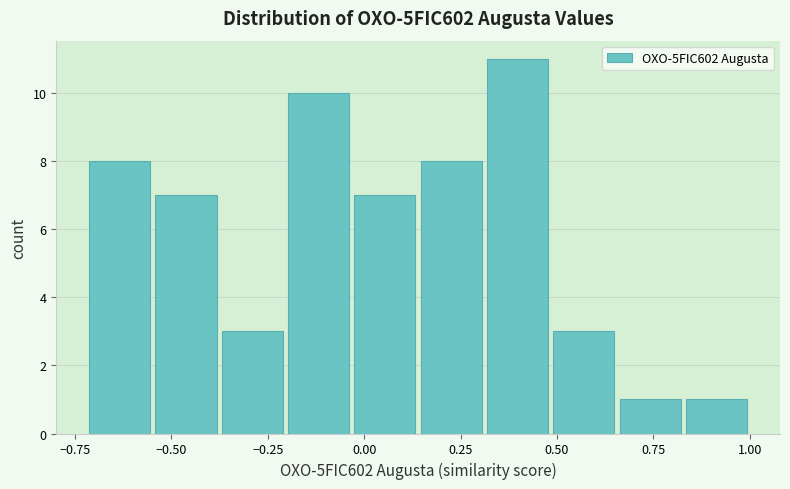

Around what value on the x-axis is the tallest bar? Give the approximate position of its centre, as read against the axis.

0.40